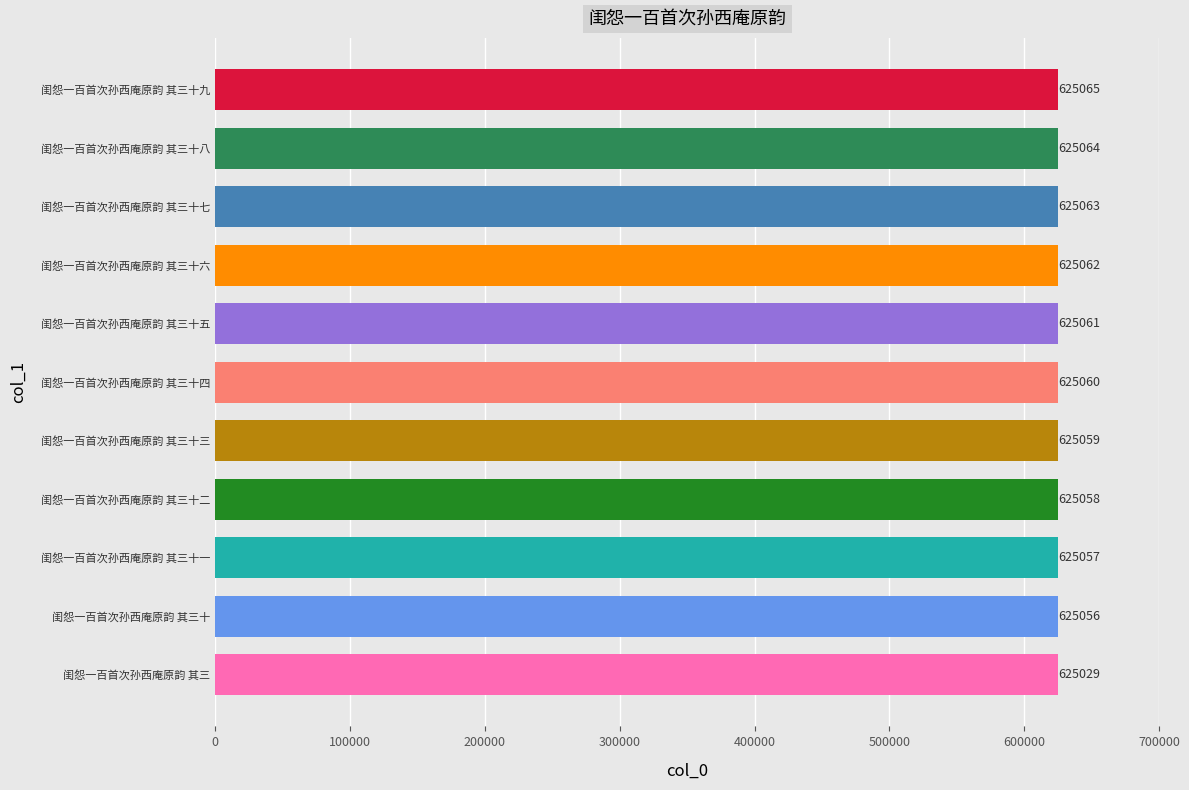

At which label is the value closest to 625047?

闺怨一百首次孙西庵原韵 其三十